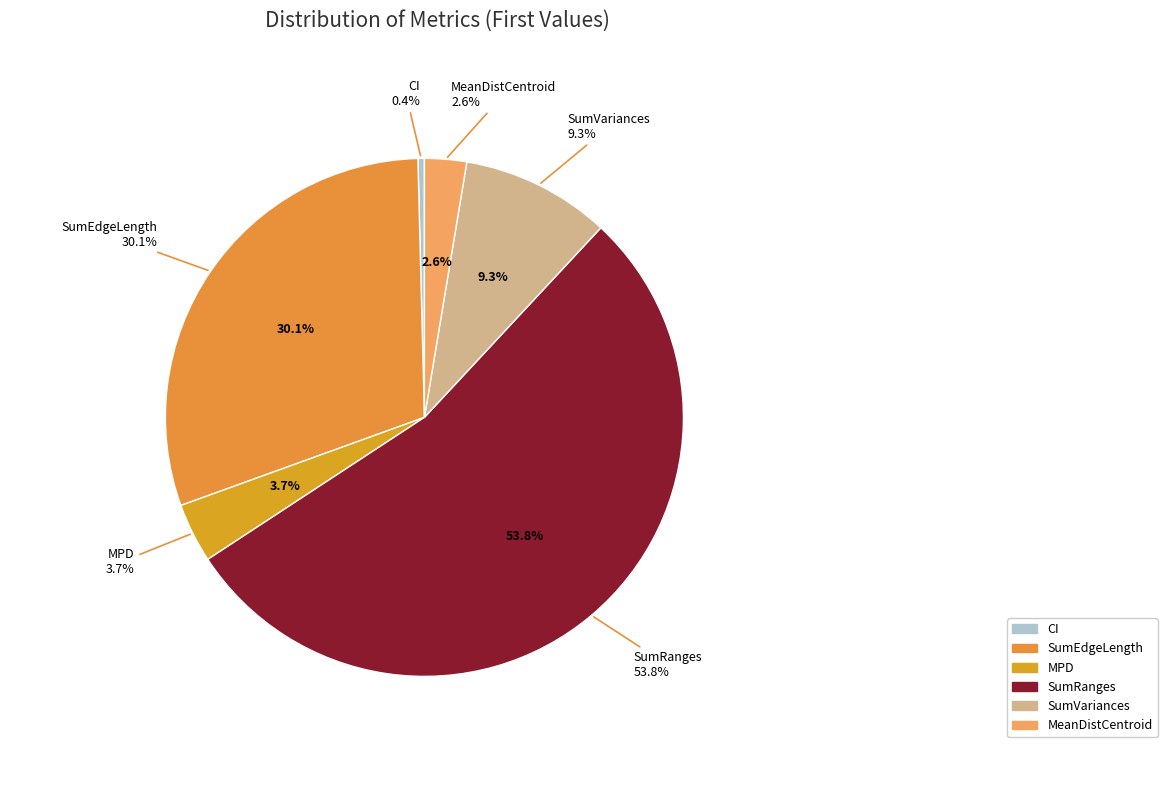

Which slice is the smallest?

CI